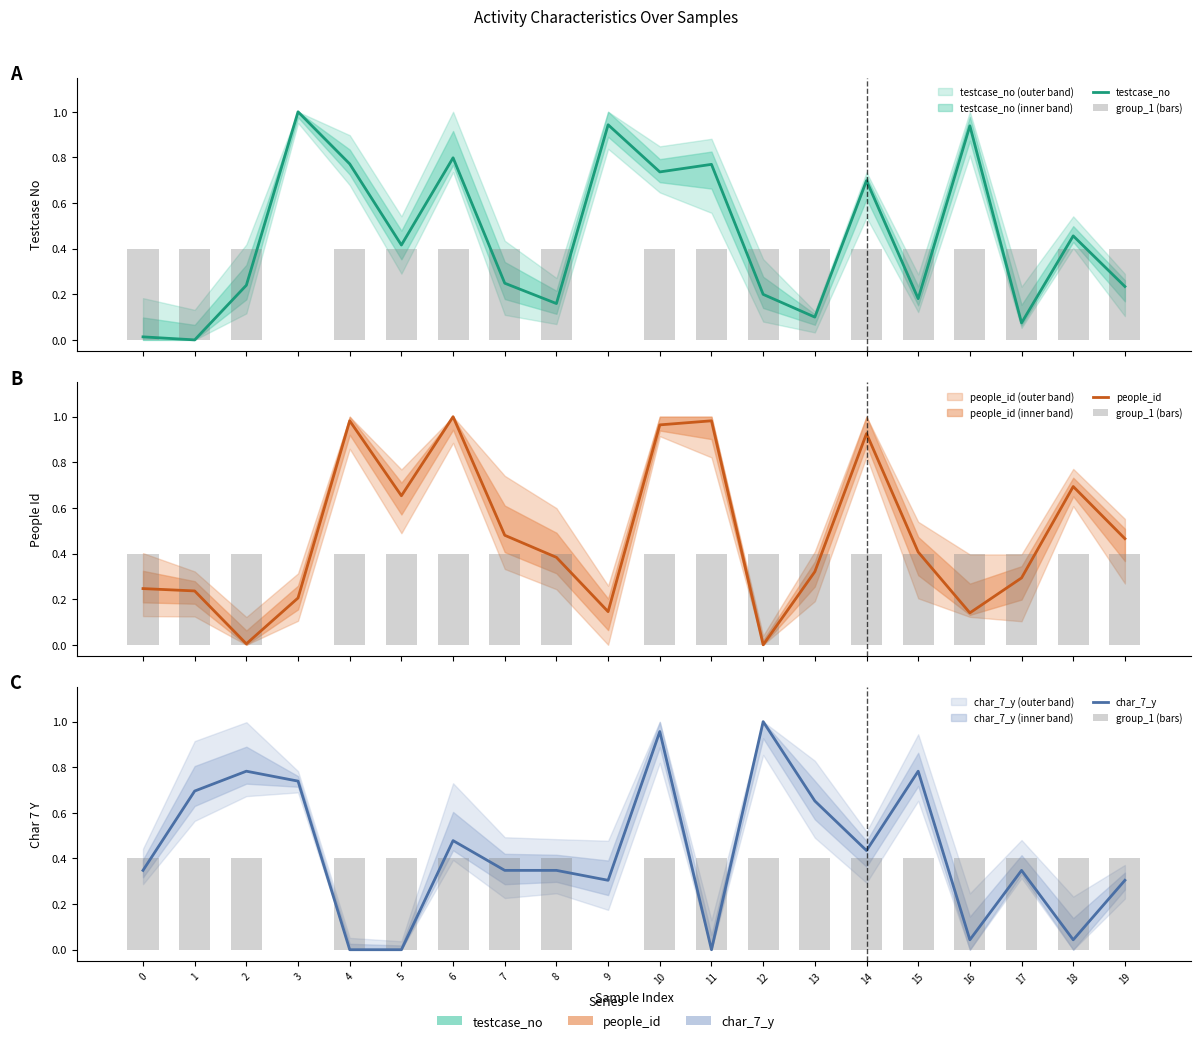

Which has a higher value, 18 or 0?

18